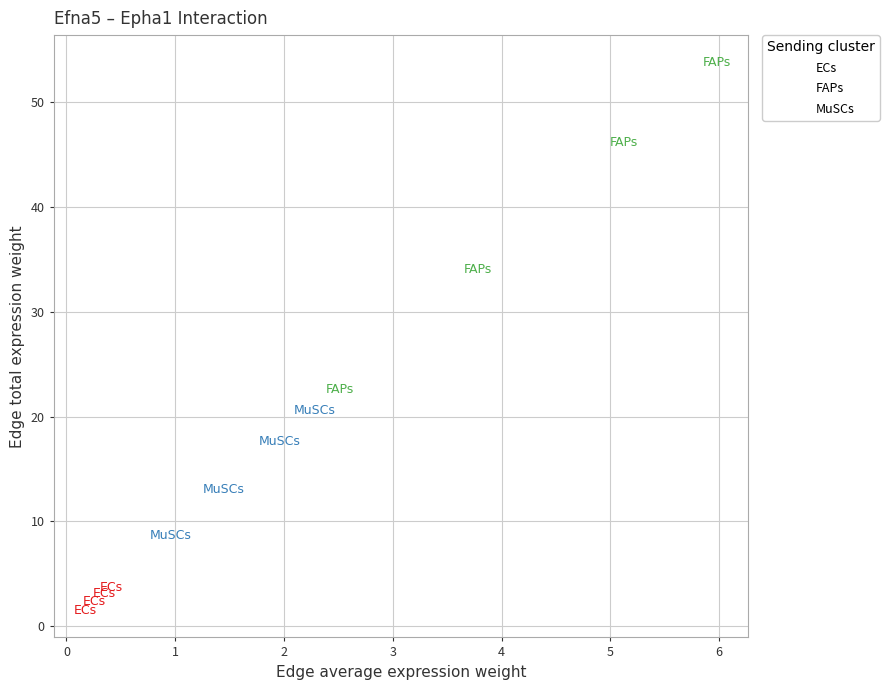

Which series has the largest Y range (max minus min)?

FAPs